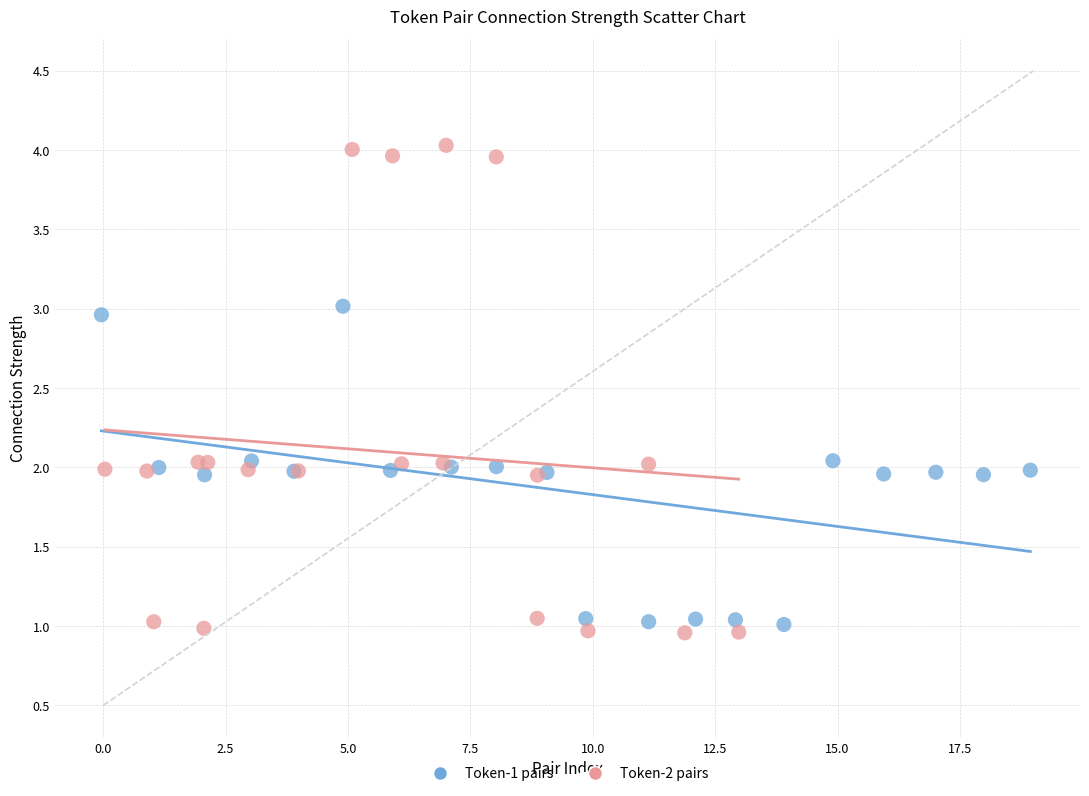

Which series reaches the minimum Y coordinate?

Token-2 pairs